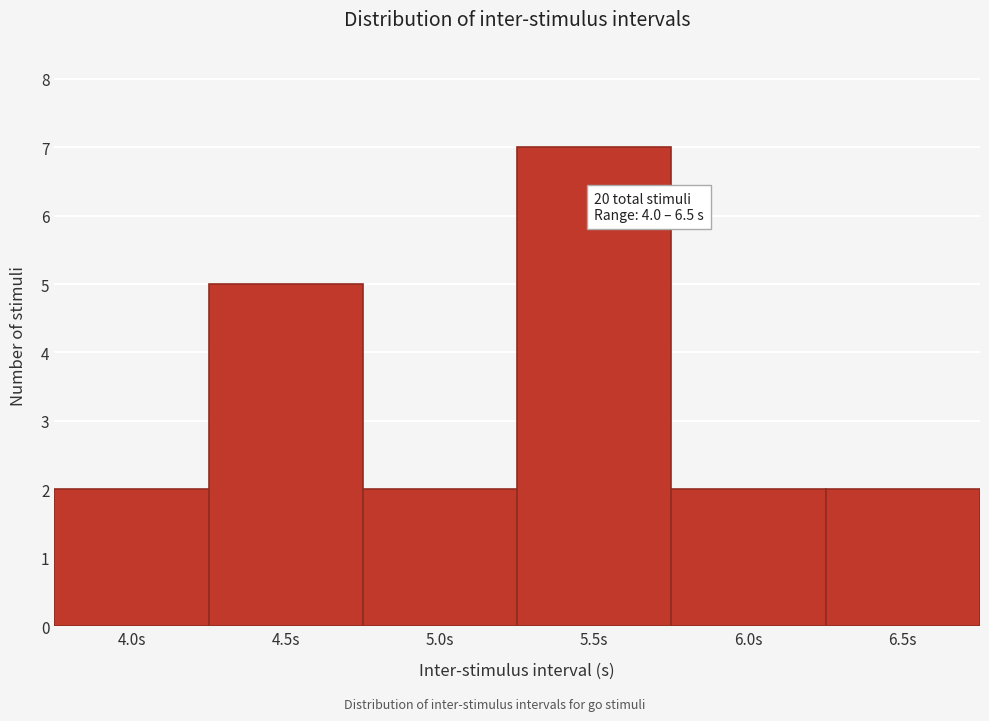

Over which range of the x-axis is the bar tallest?

5.25 to 5.75